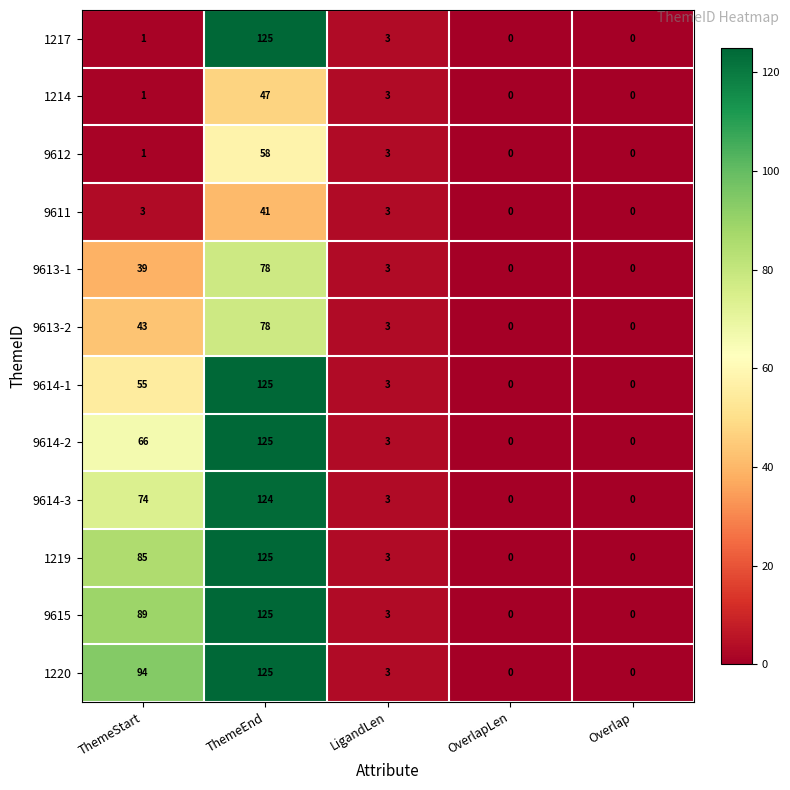

Which category has the highest value in the 9611 series?

ThemeEnd